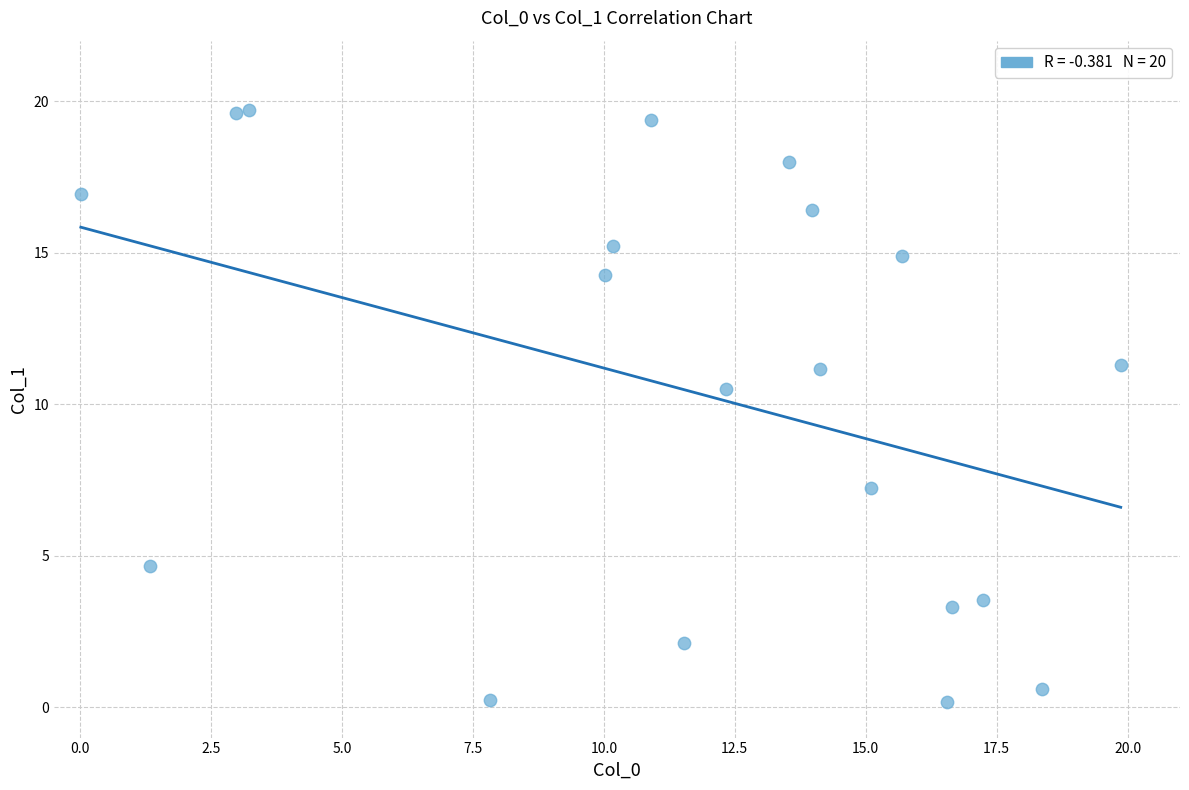

What is the range of X values (max minus min)?

19.9